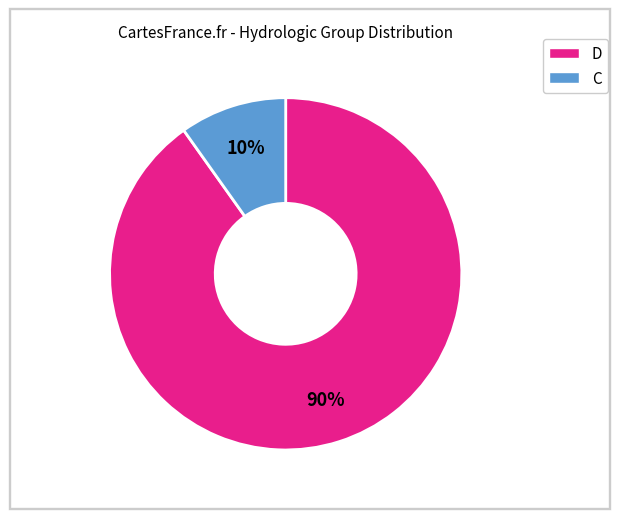

True or false: C accounts for 10% of the total.

True